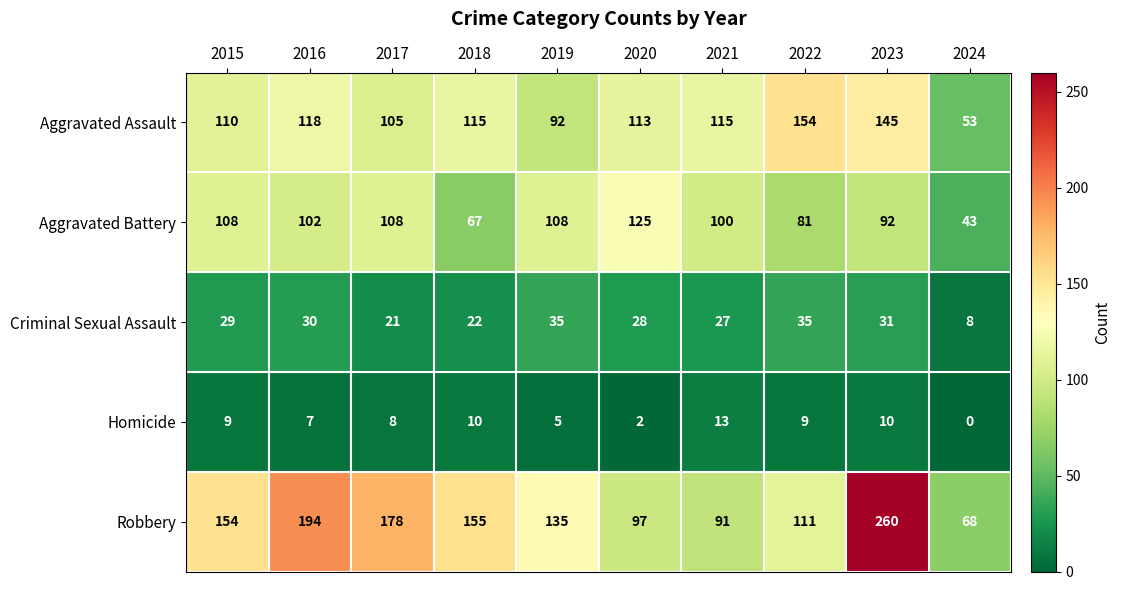

How many distinct data groups are displayed?

5